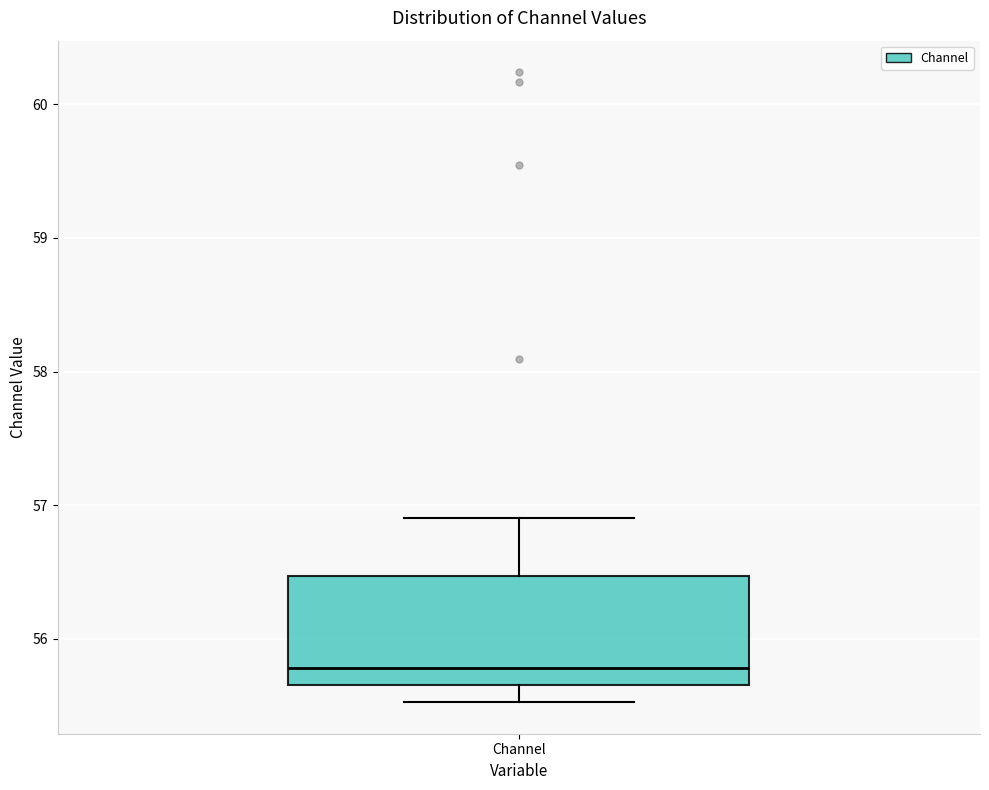

Where is the upper edge of the box for Channel on the y-axis? The values are not printed on the chart, so give them approximately, as read against the axis.

56.5